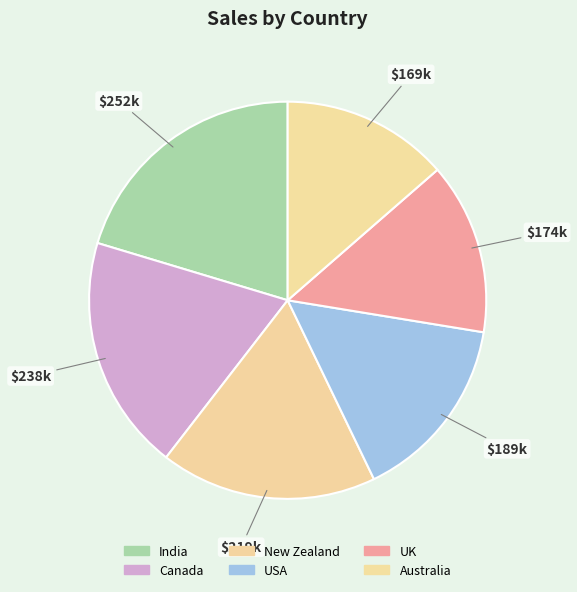

What is the ratio of the value at Canada to the value at New Zealand?

1.1